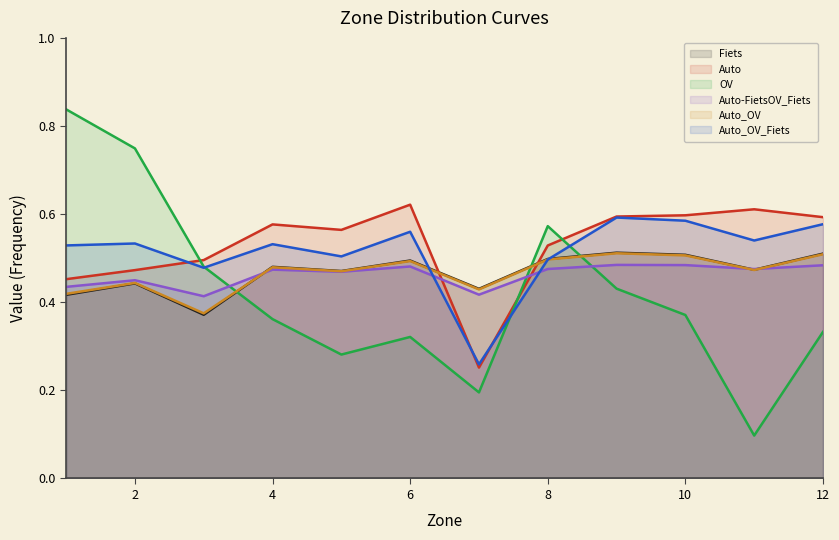

What is the smallest value displayed?

0.1